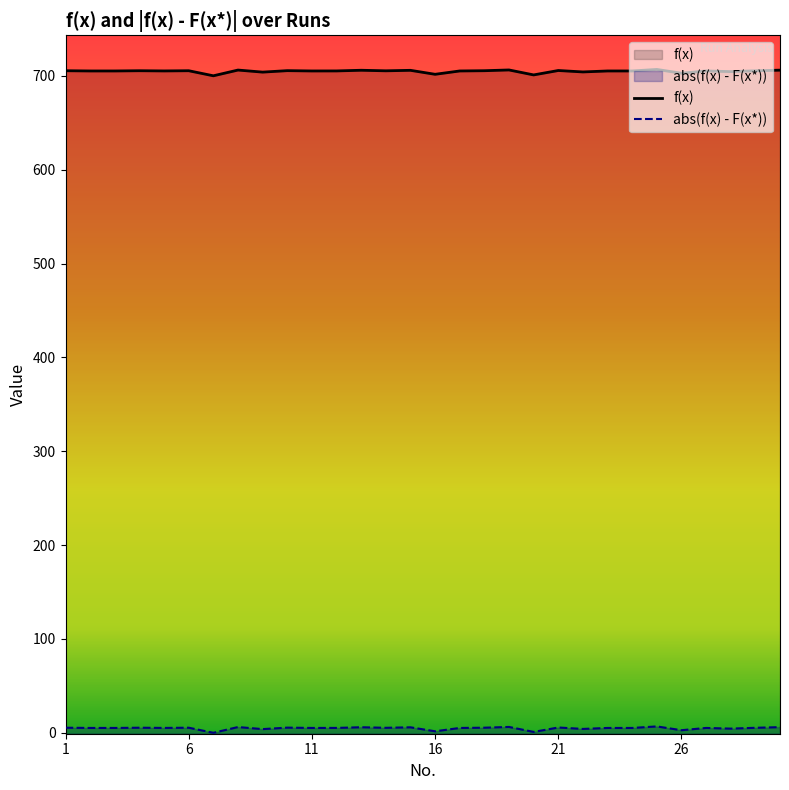

List the series in order of their peak value, lowest first.

abs(f(x) - F(x*)), f(x)